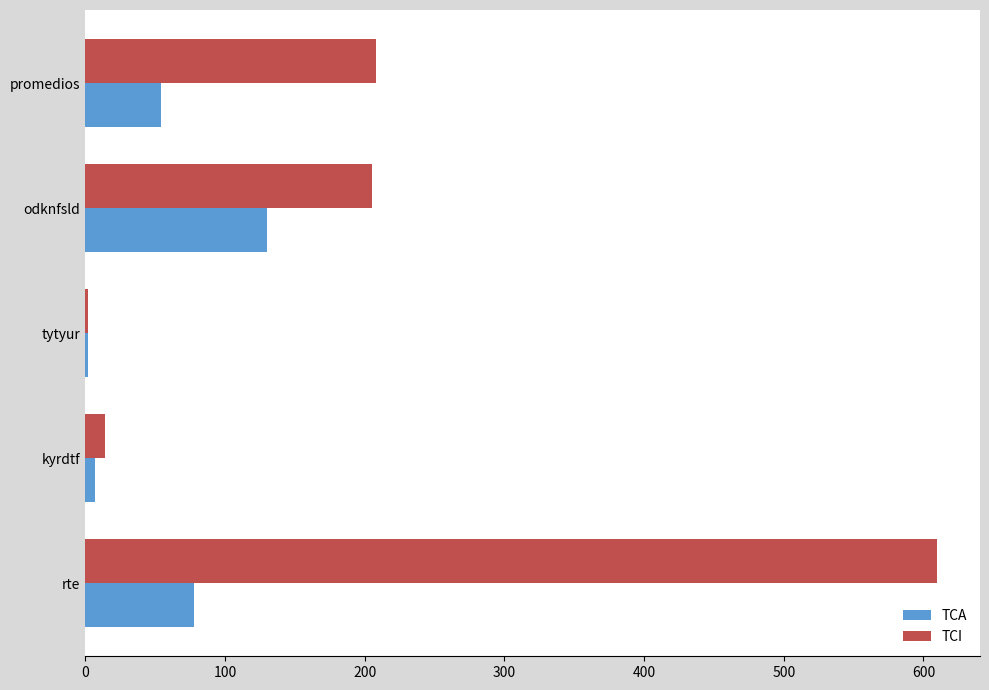

Is it true that TCA equals 130.0 at odknfsld?

True